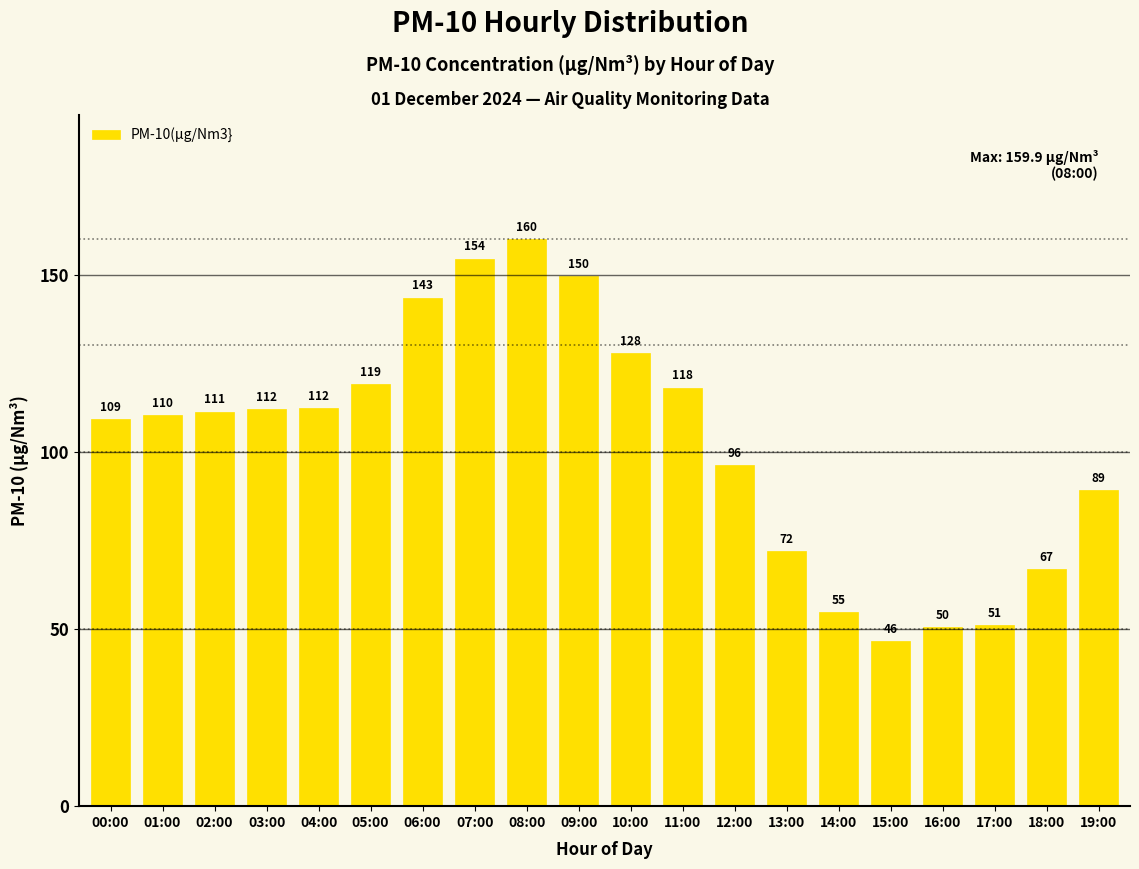

What is the sum of all values?

2054.5